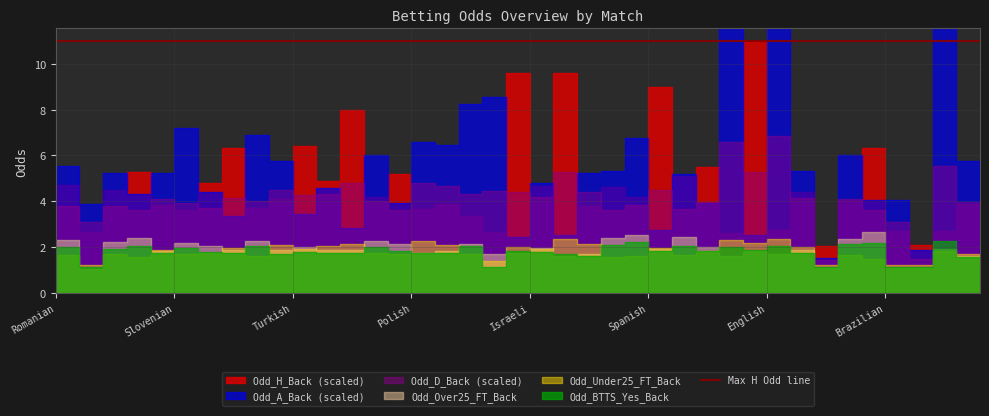

Which series has the largest total across all categories?

Odd_A_Back